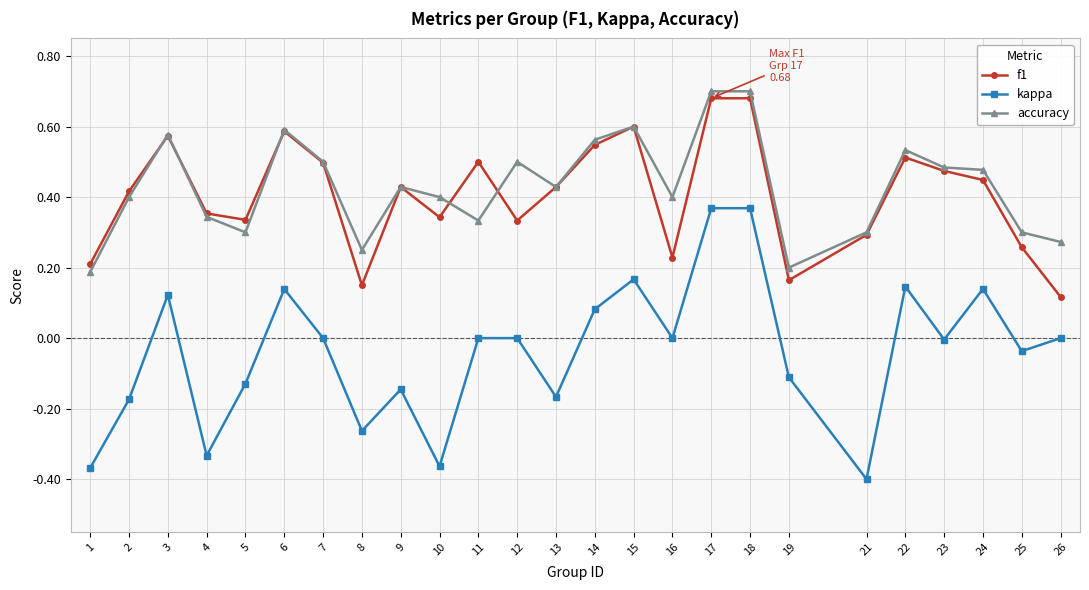

True or false: kappa has more than 2 interior local peaks.

True